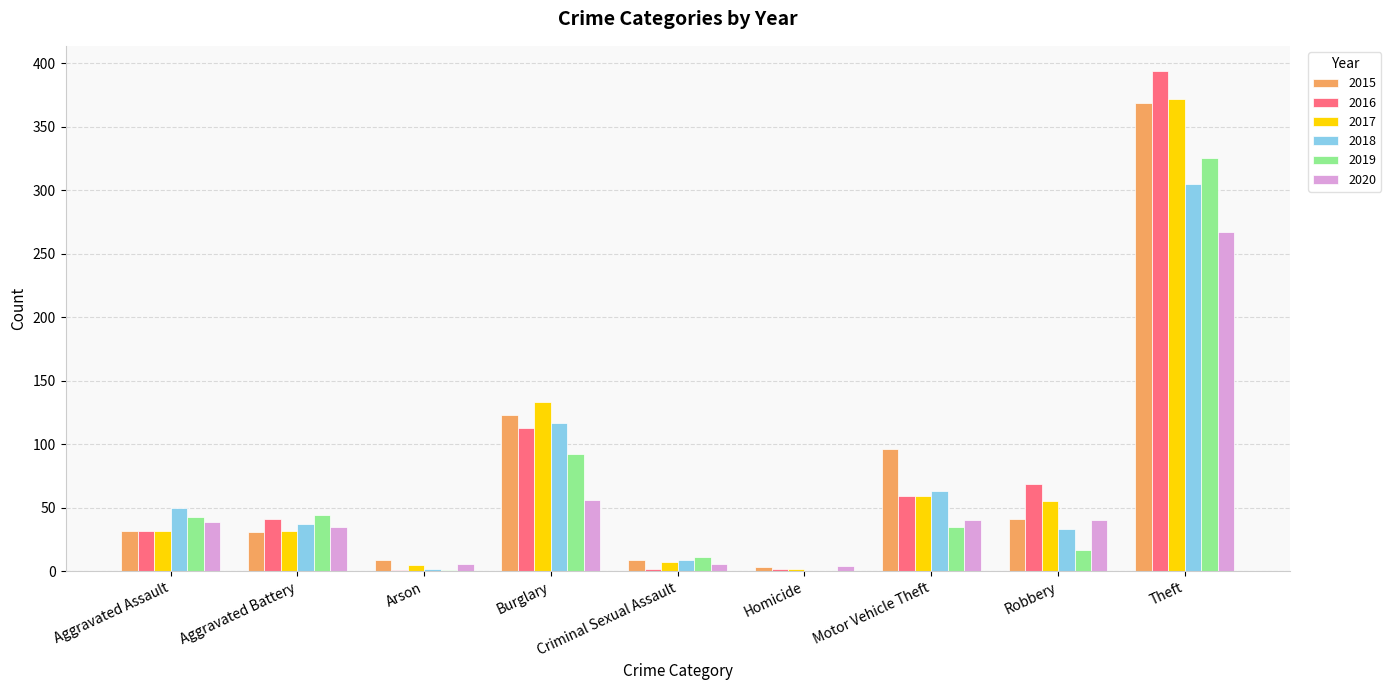

At which label does 2018 first exceed 37?

Aggravated Assault